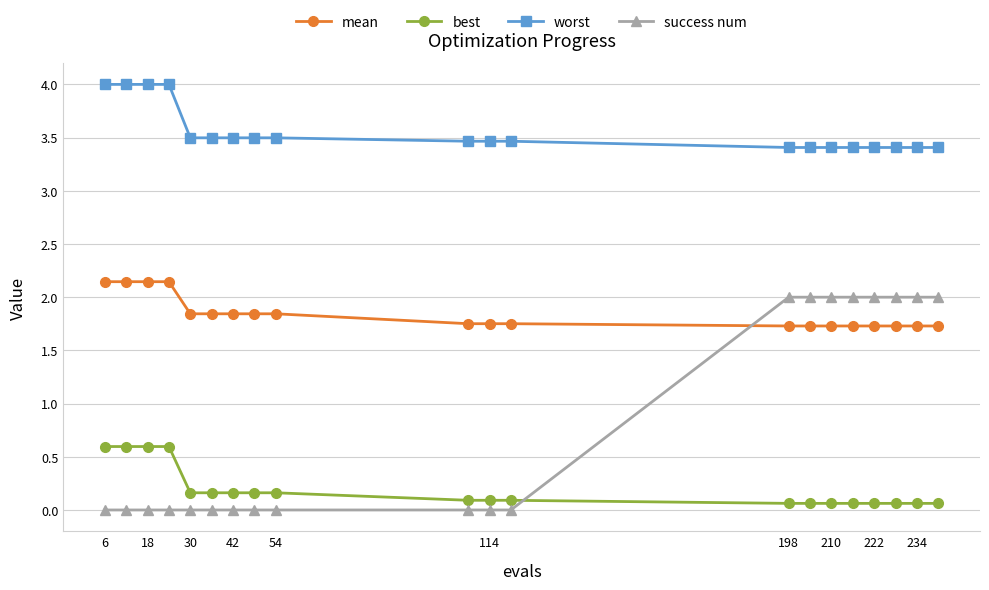

What is the greatest value displayed?

4.0